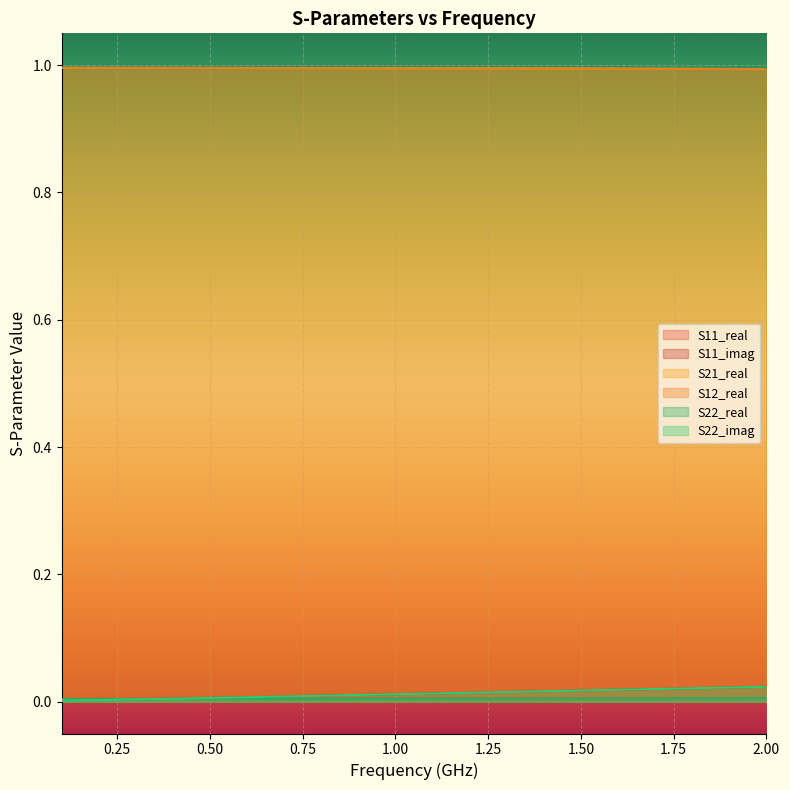

What are all the series names shown in the legend?

S11_real, S11_imag, S21_real, S12_real, S22_real, S22_imag